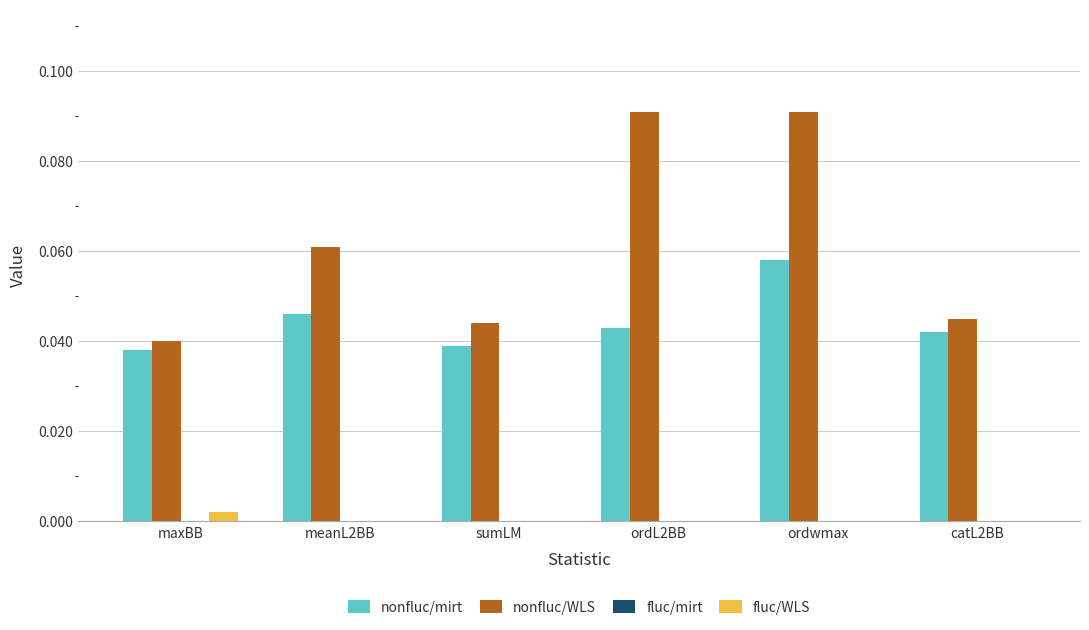

Is it true that nonfluc/mirt equals 0.0 at ordwmax?

False